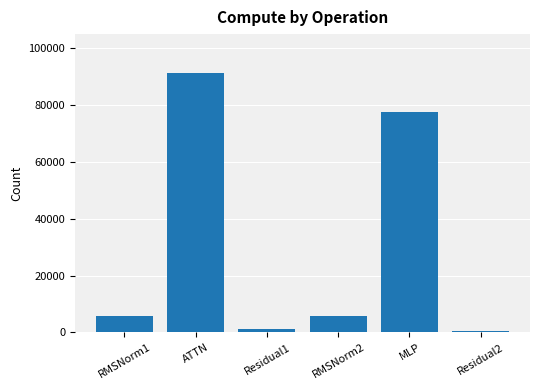

What is the average value?

30374.6